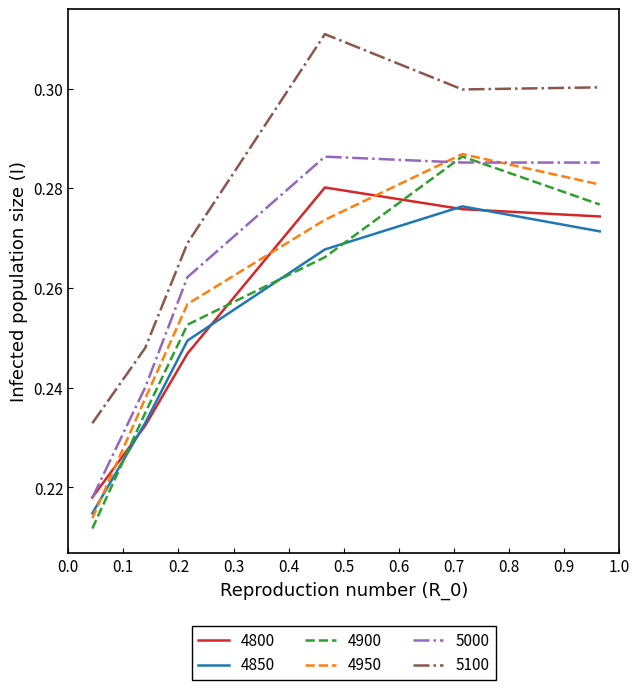

What are all the series names shown in the legend?

4800, 4850, 4900, 4950, 5000, 5100